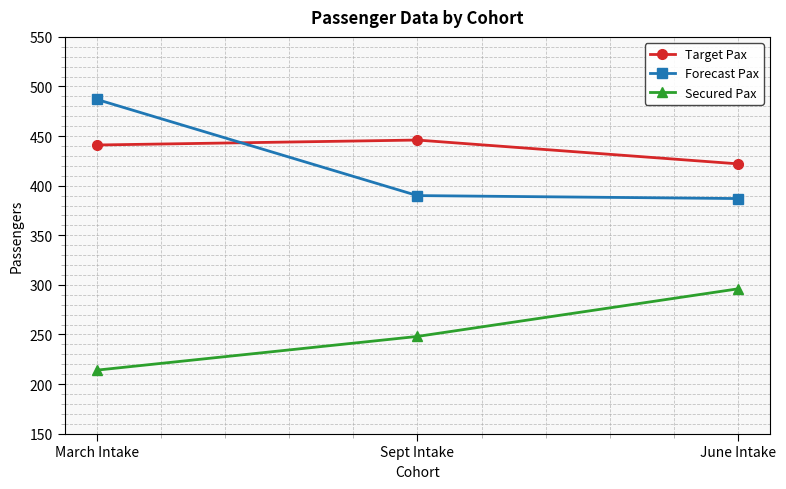

What is the label of the 1st point from the right?

June Intake